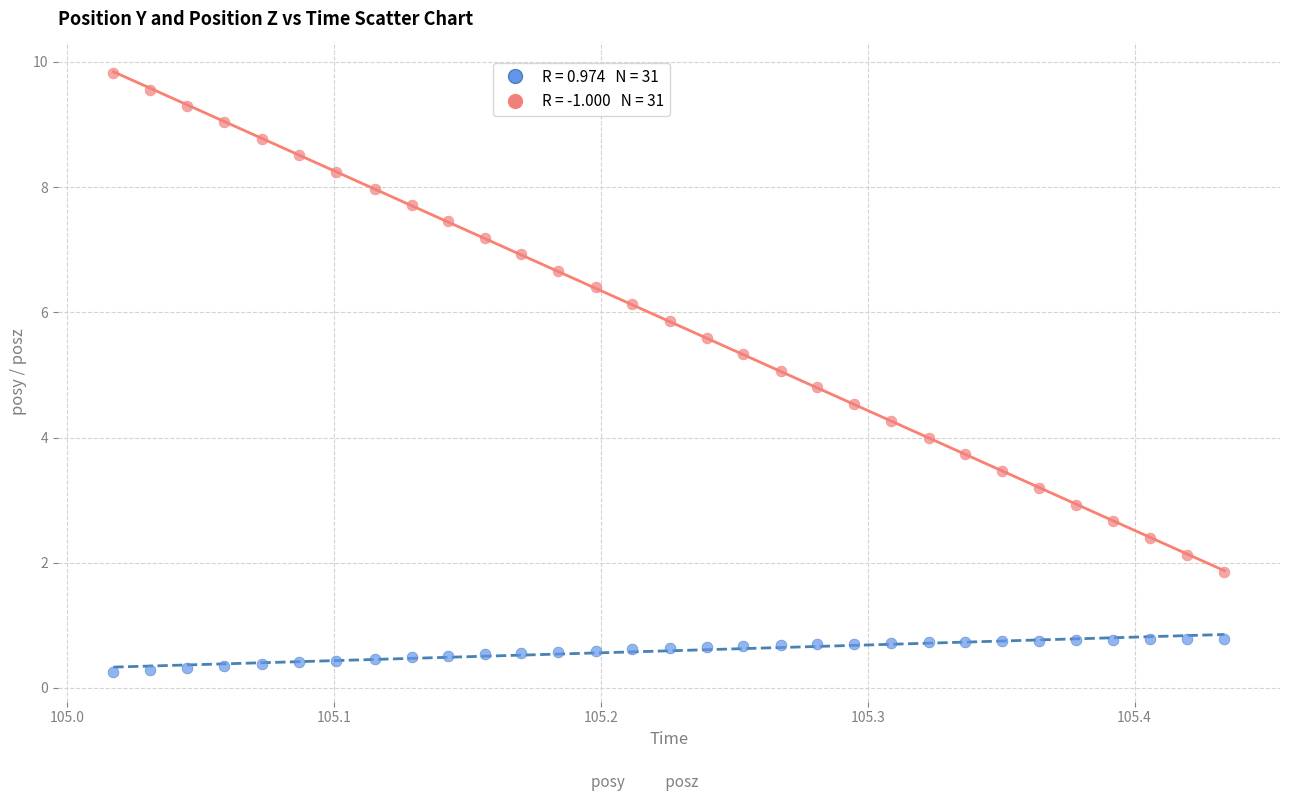

Across all data points, what is the range of X values (max minus min)?

0.4